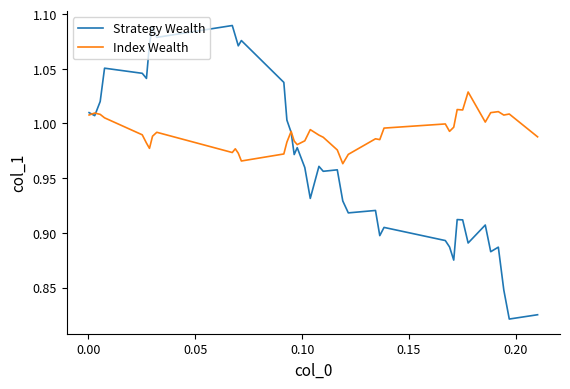

How many lines are shown in the chart?

2